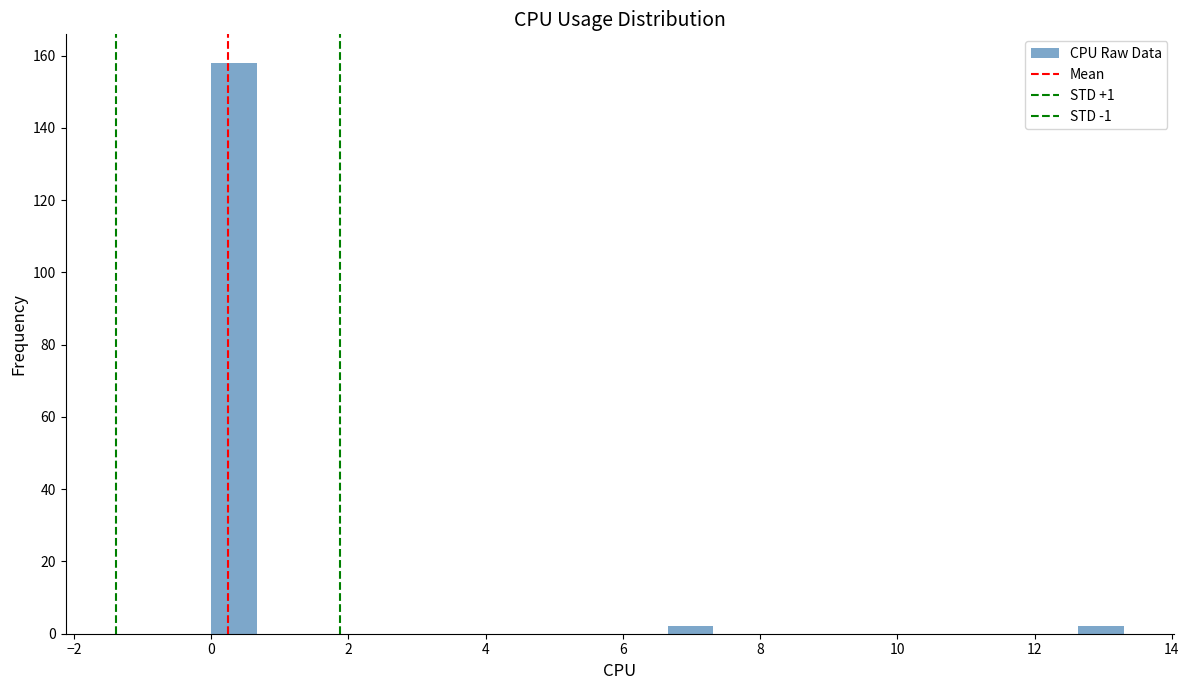

Read against the x-axis, roughly where is the centre of the tallest bar?

0.4